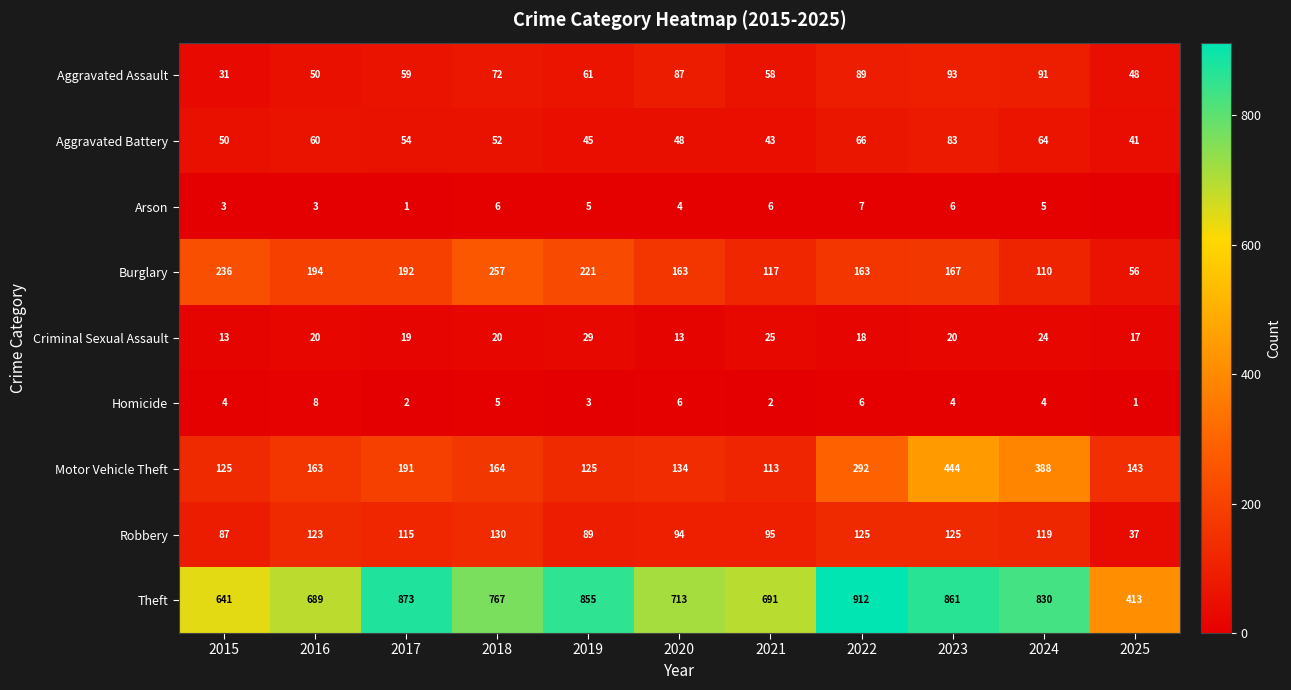

Rank the series at 2021 from highest to lowest value.

Theft, Burglary, Motor Vehicle Theft, Robbery, Aggravated Assault, Aggravated Battery, Criminal Sexual Assault, Arson, Homicide